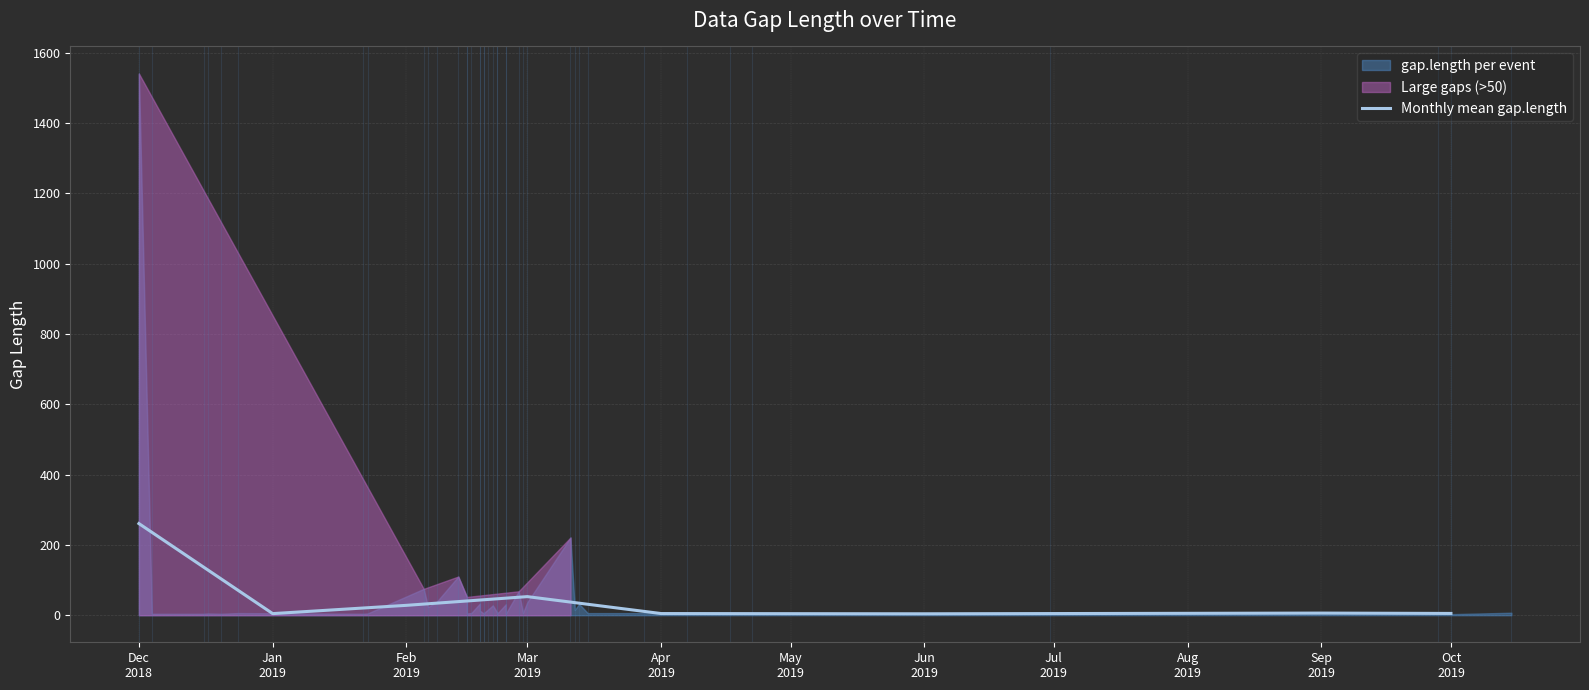

What is the average value?

45.7